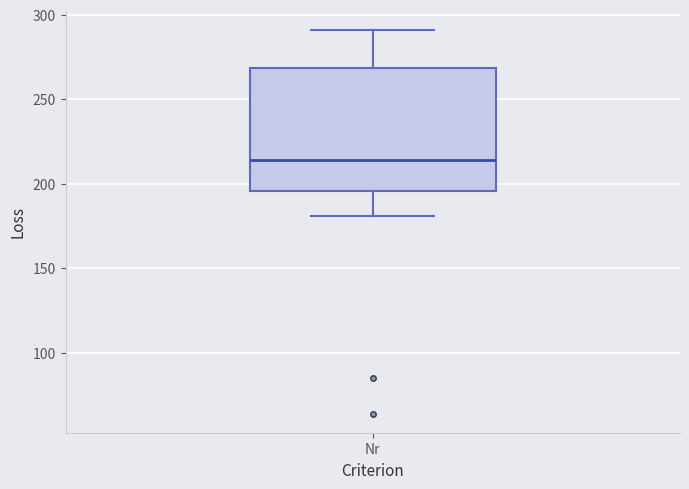

Transcribe this box plot: give where the median line is, the range the box spans, and where the two whiskers end, as read against the y-axis. The values are not printed on the chart, so give them approximately, as read against the axis.

median 215, box 195 to 270, whiskers 180 to 290